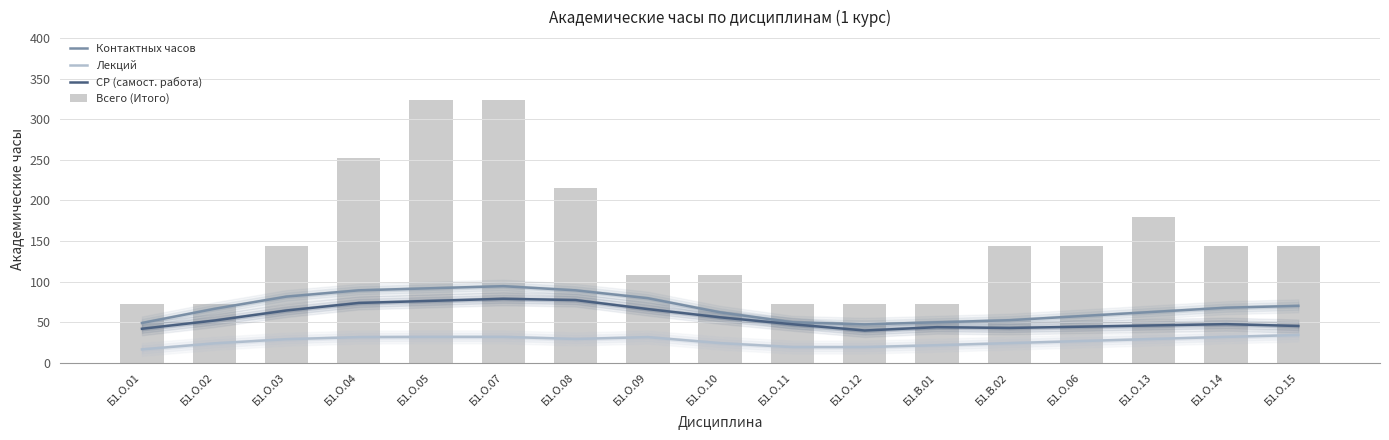

What are all the series names shown in the legend?

Контактных часов, Лекций, СР (самост. работа), Всего (Итого)